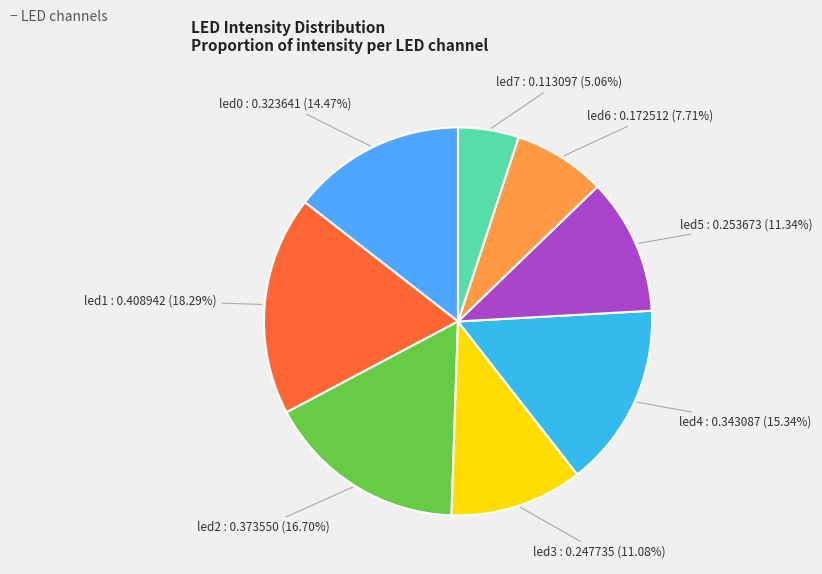

The led6 slice represents 22% of the pie. True or false?

False